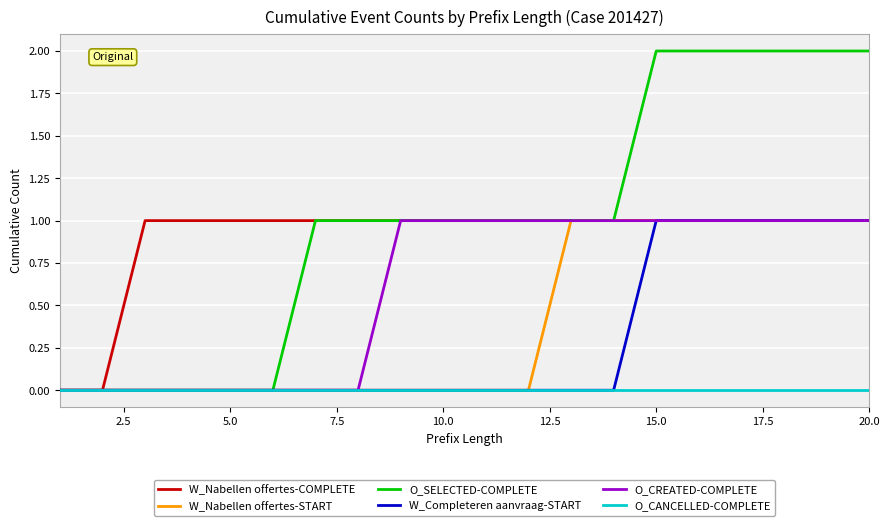

What is the difference between the maximum and second lowest values in the W_Nabellen offertes-START series?

1